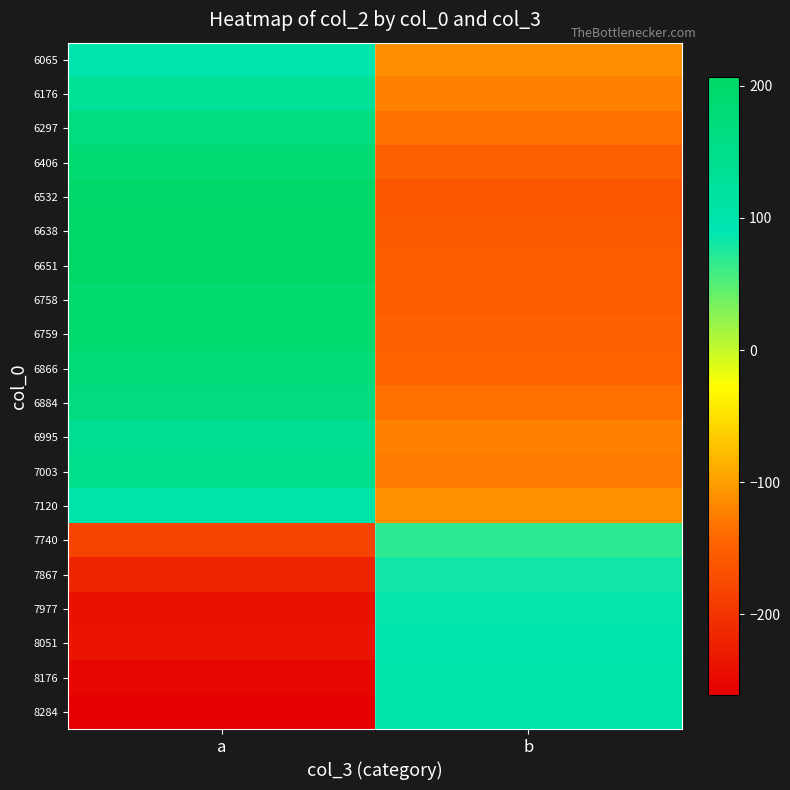

Count the number of data series in this chart.

20